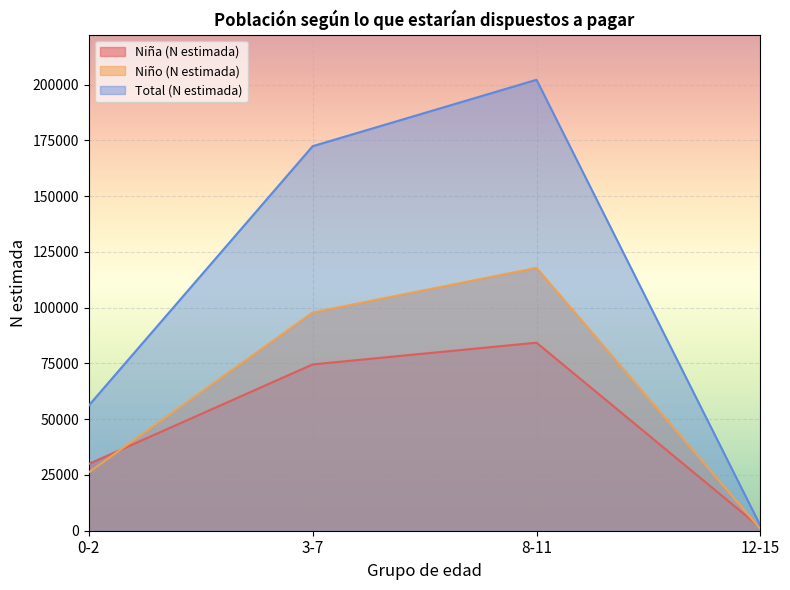

Which series has the largest range (max minus min)?

Total (N estimada)